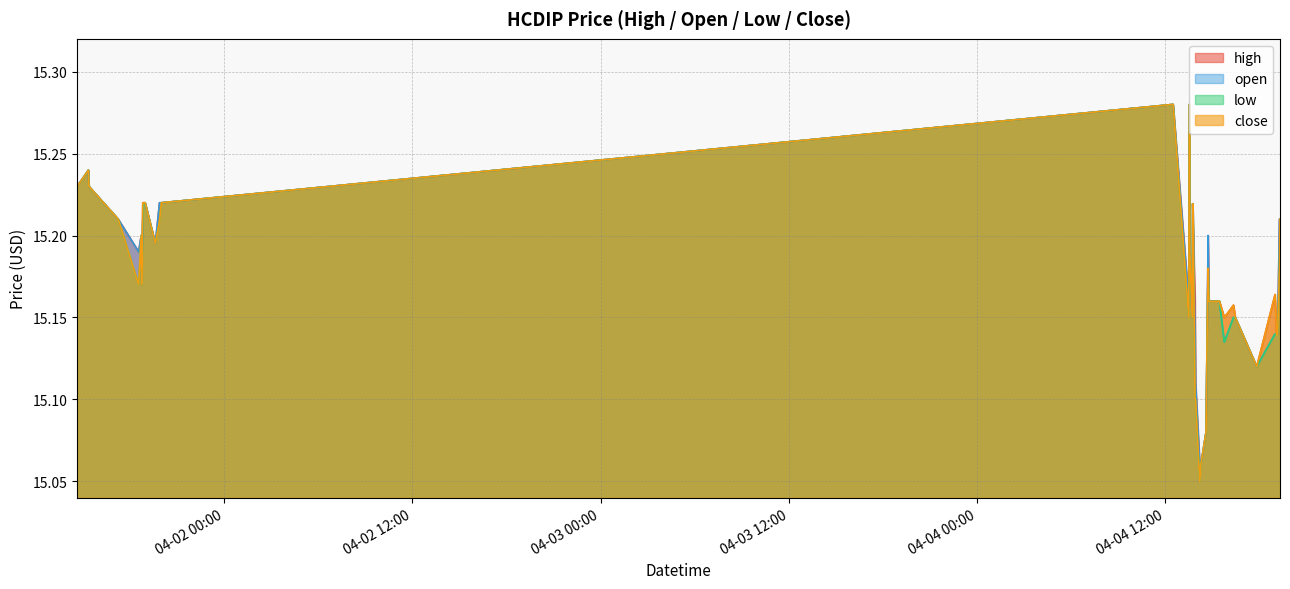

At how many categories does at least one series exceed 15?

40